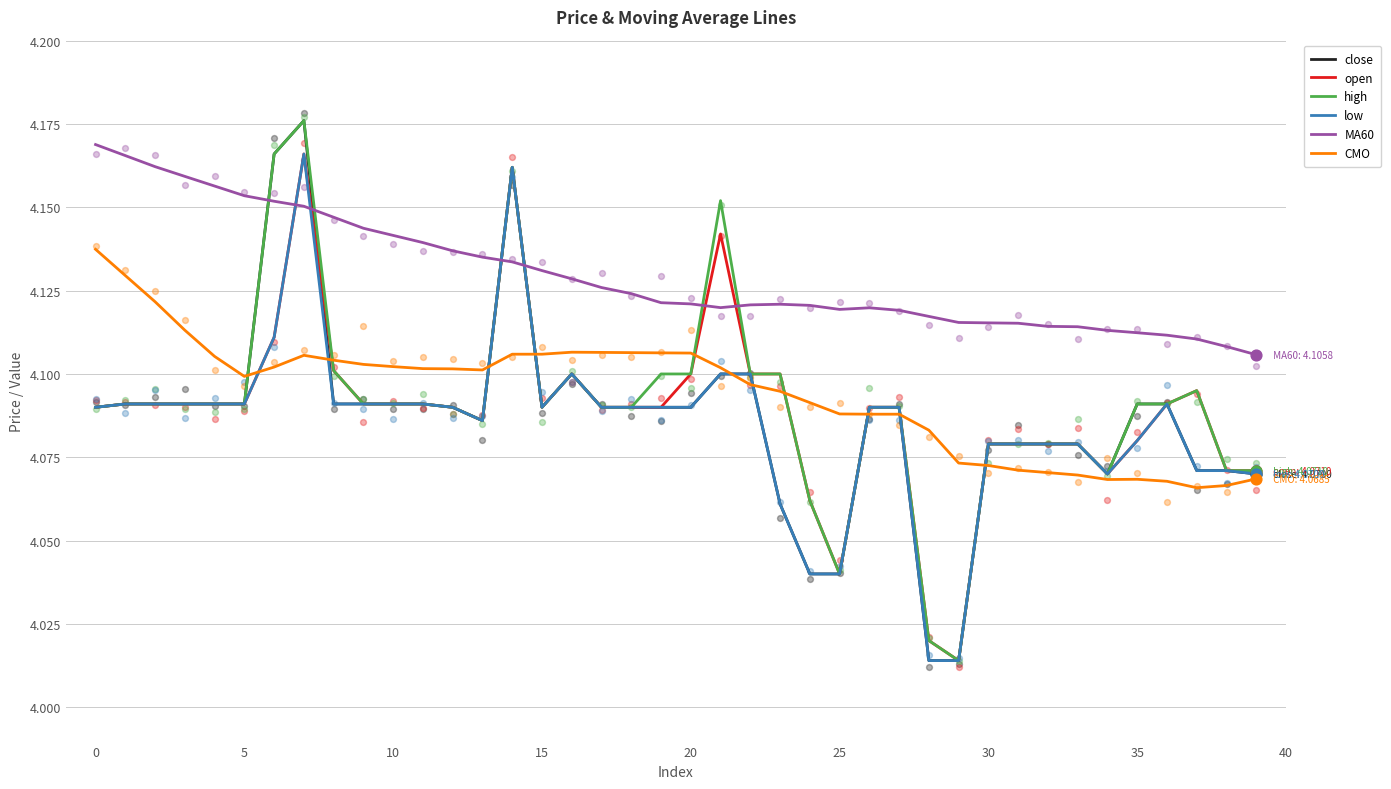

Which series has the largest total across all categories?

MA60